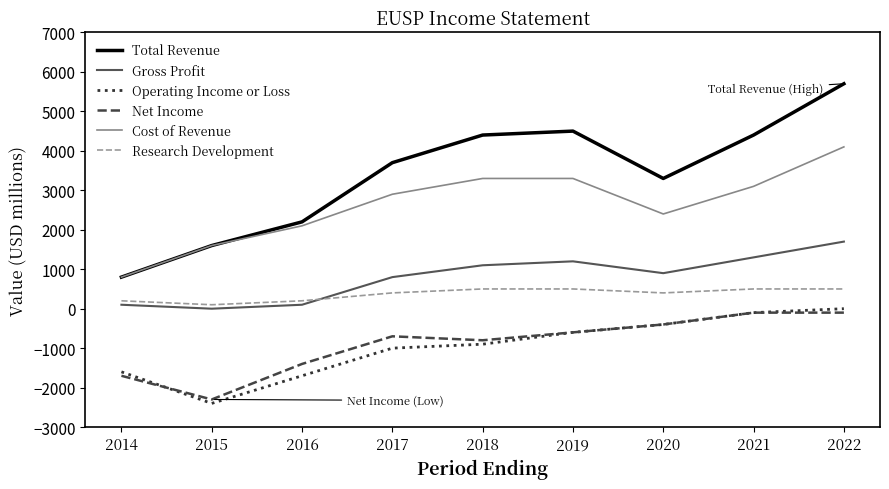

How many lines are shown in the chart?

6